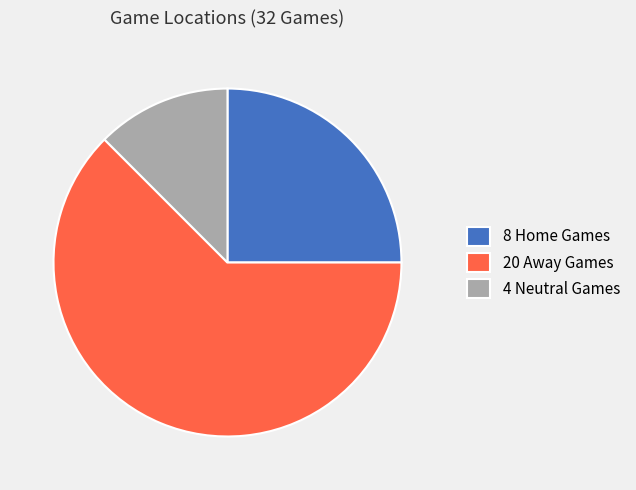

Count the number of slices in the pie.

3